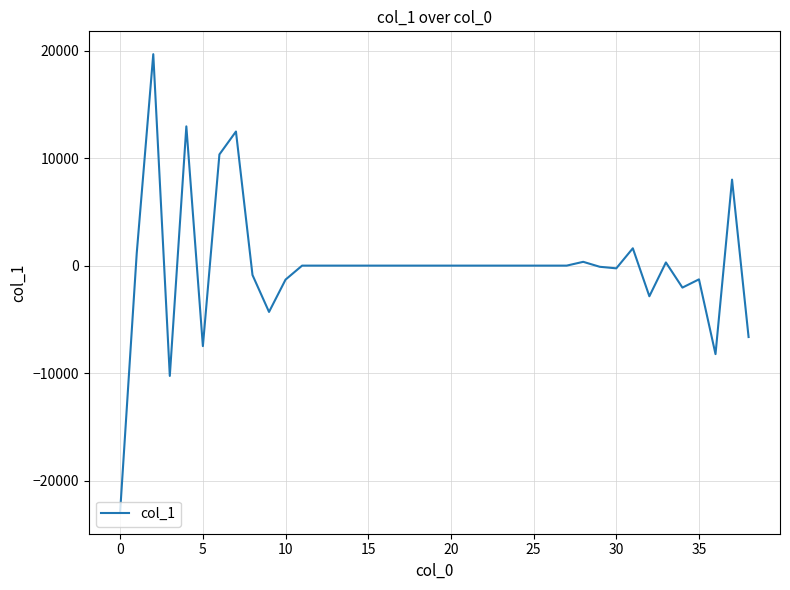

What is the difference between the maximum and minimum values?

42463.8